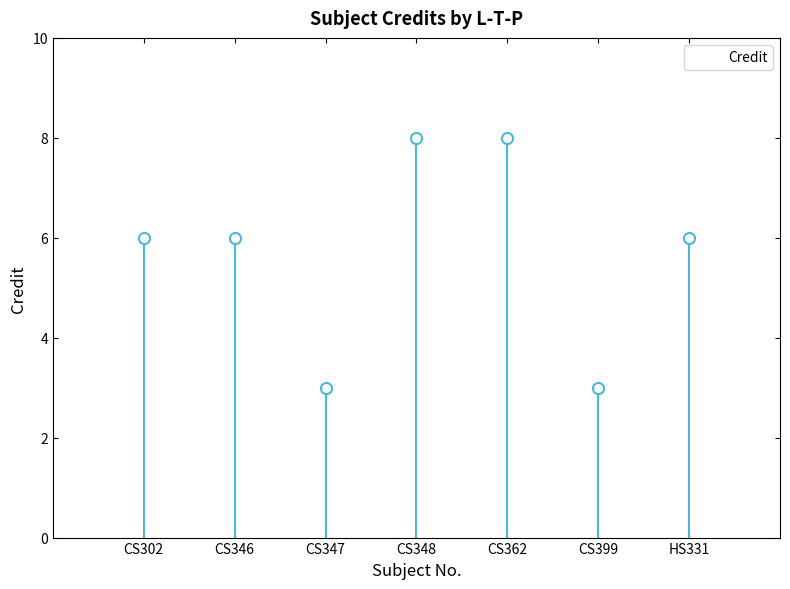

What is the change in value from CS302 to CS347?

-3